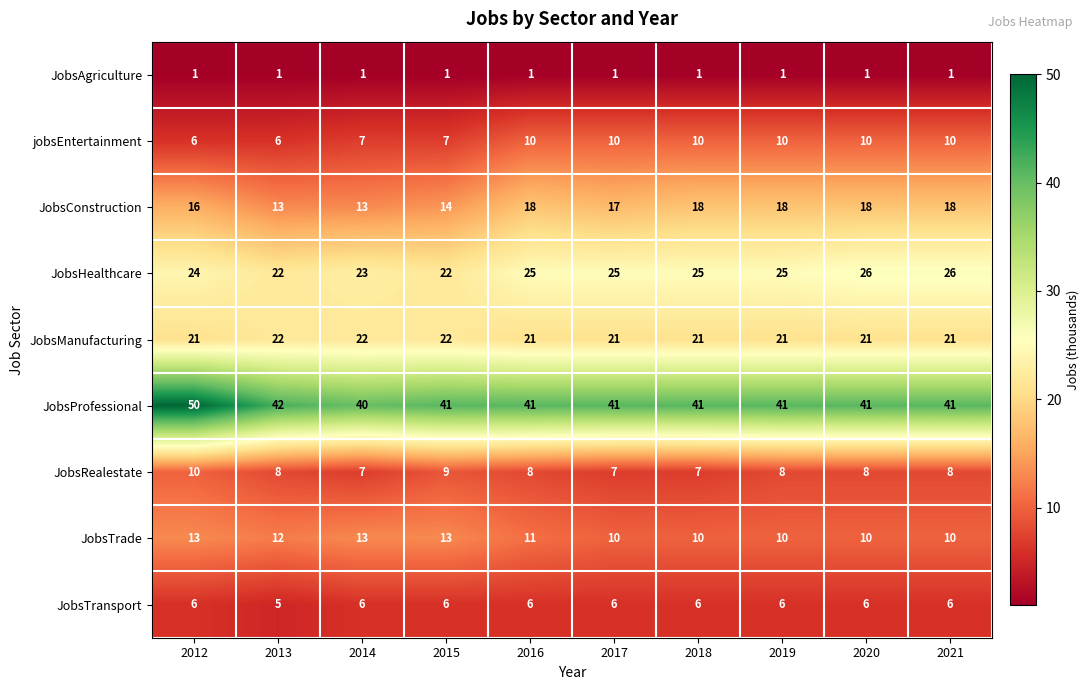

Is it true that JobsAgriculture equals 1 at 2019?

True